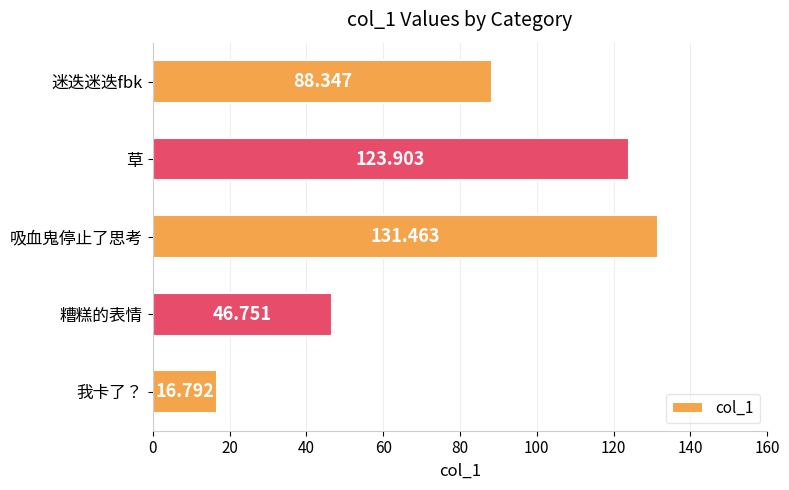

Which label corresponds to the largest value in the chart?

吸血鬼停止了思考